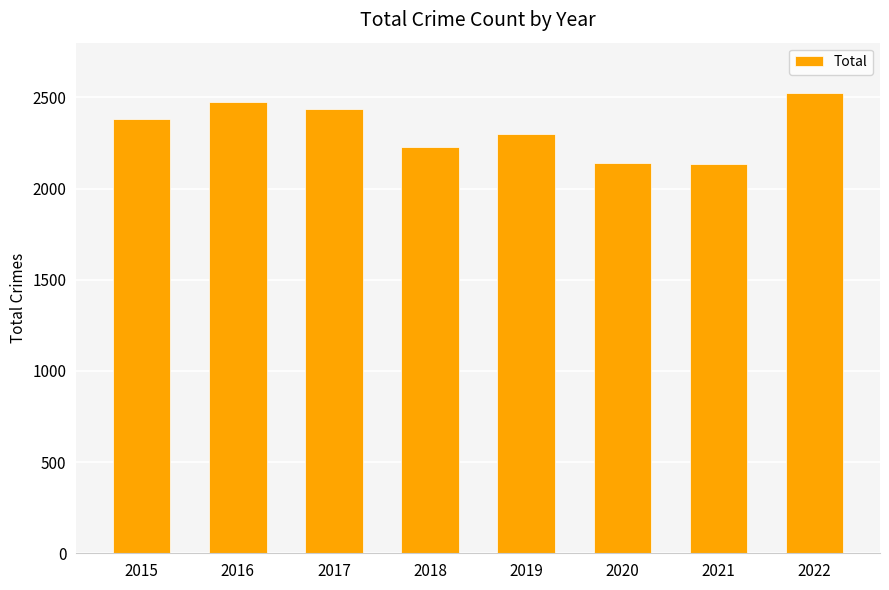

What is the value of the 6th bar from the left?

2140